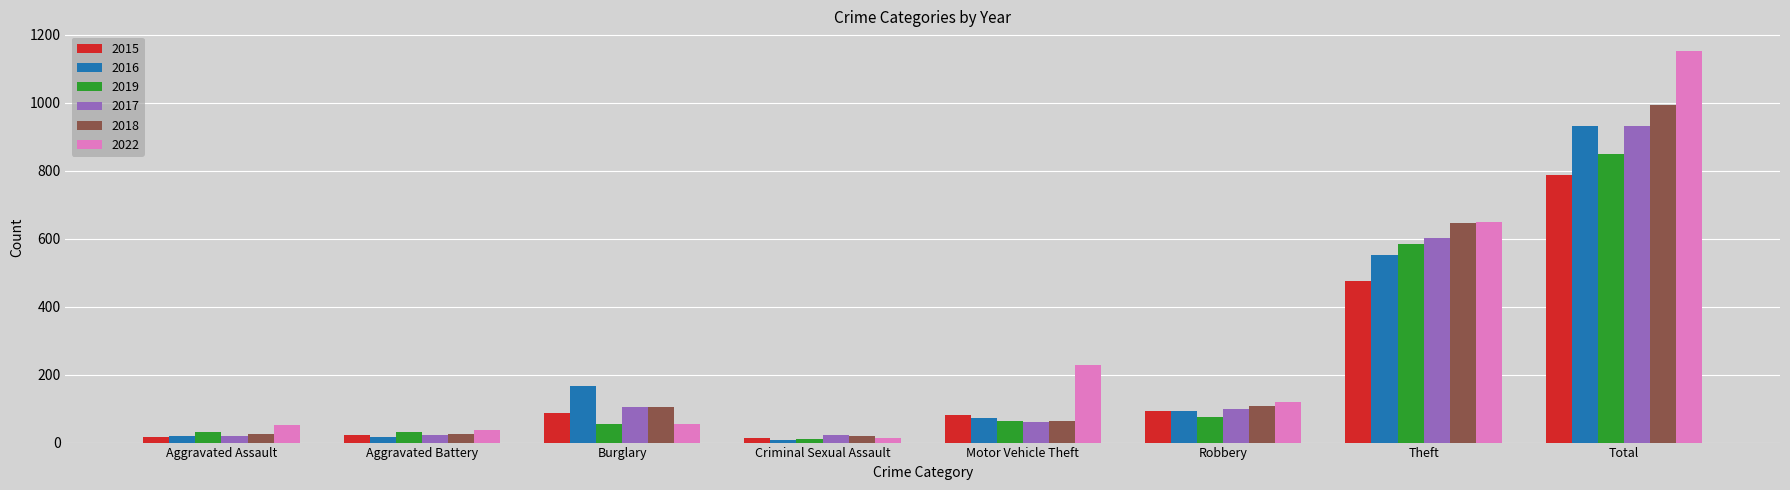

At which category is the sum across all series the highest?

Total